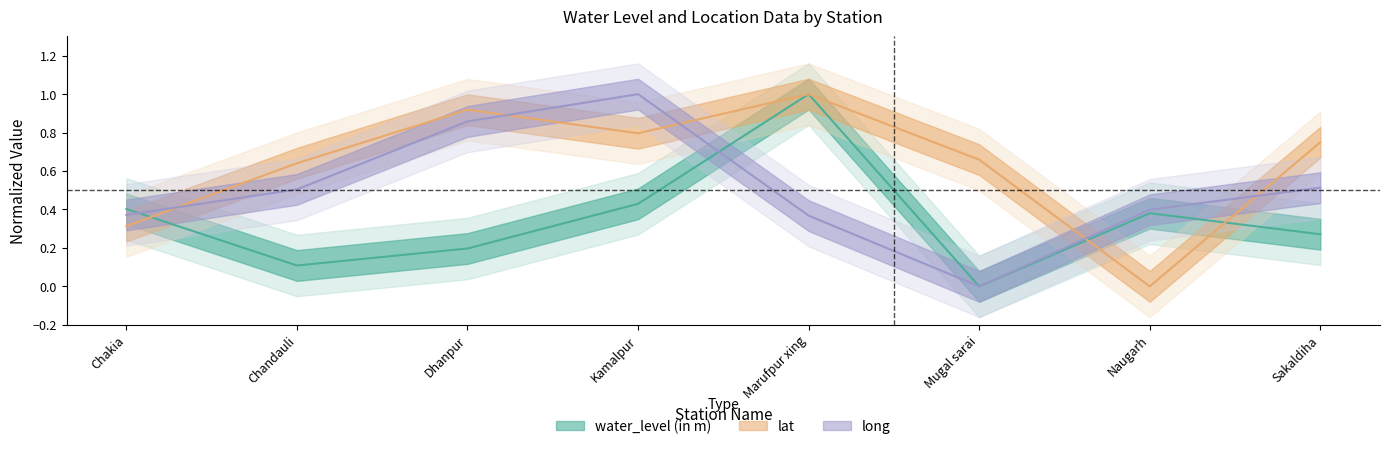

How many distinct data groups are displayed?

3